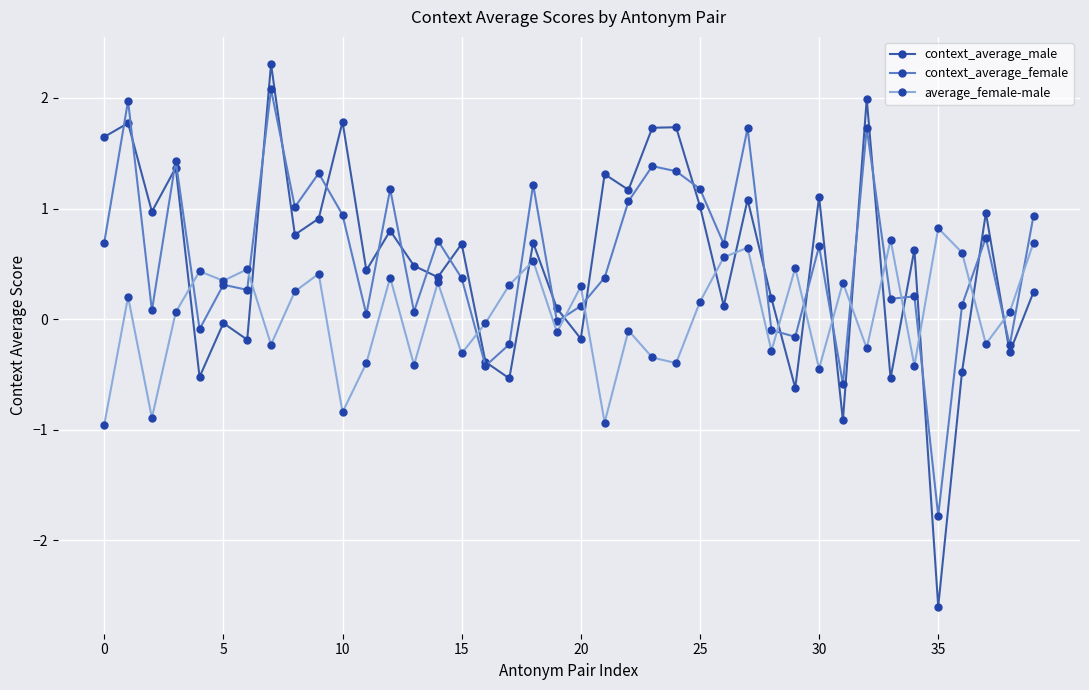

Rank the series by their maximum value, from highest to lowest.

context_average_male, context_average_female, average_female-male